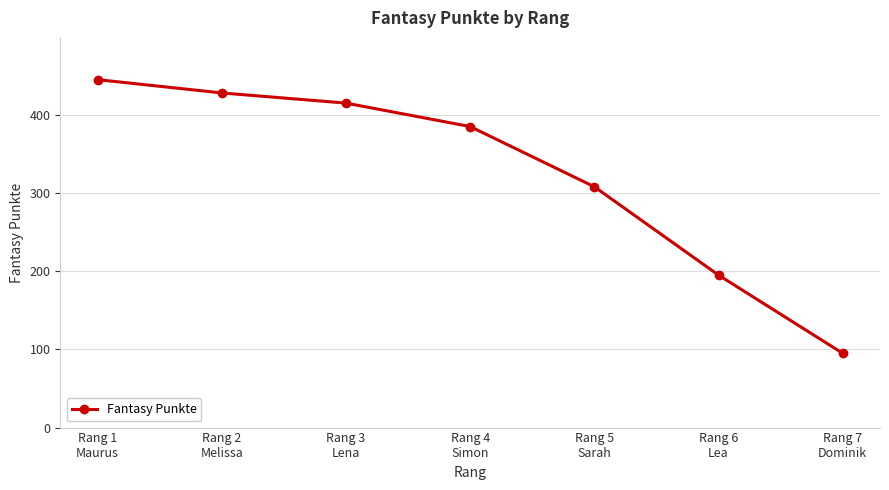

What is the label of the 6th point from the right?

Rang 2
Melissa